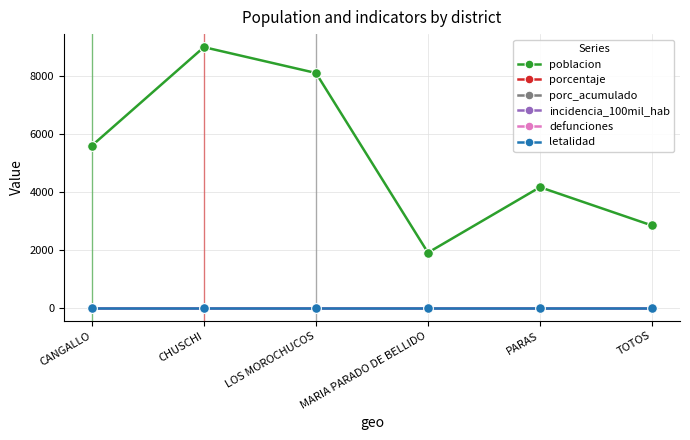

How many distinct data groups are displayed?

6